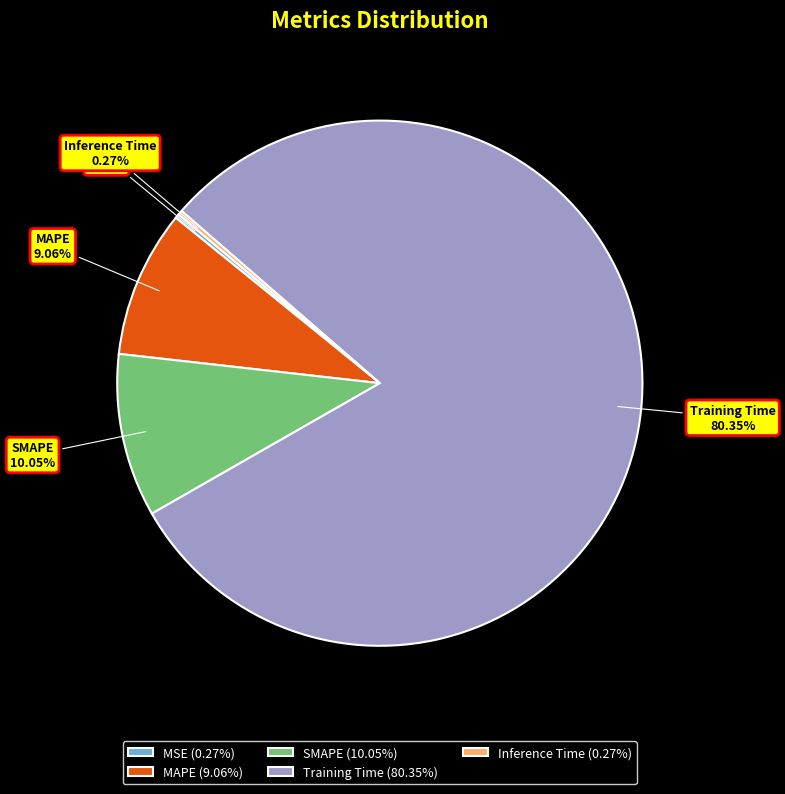

Is SMAPE the majority of the pie?

No